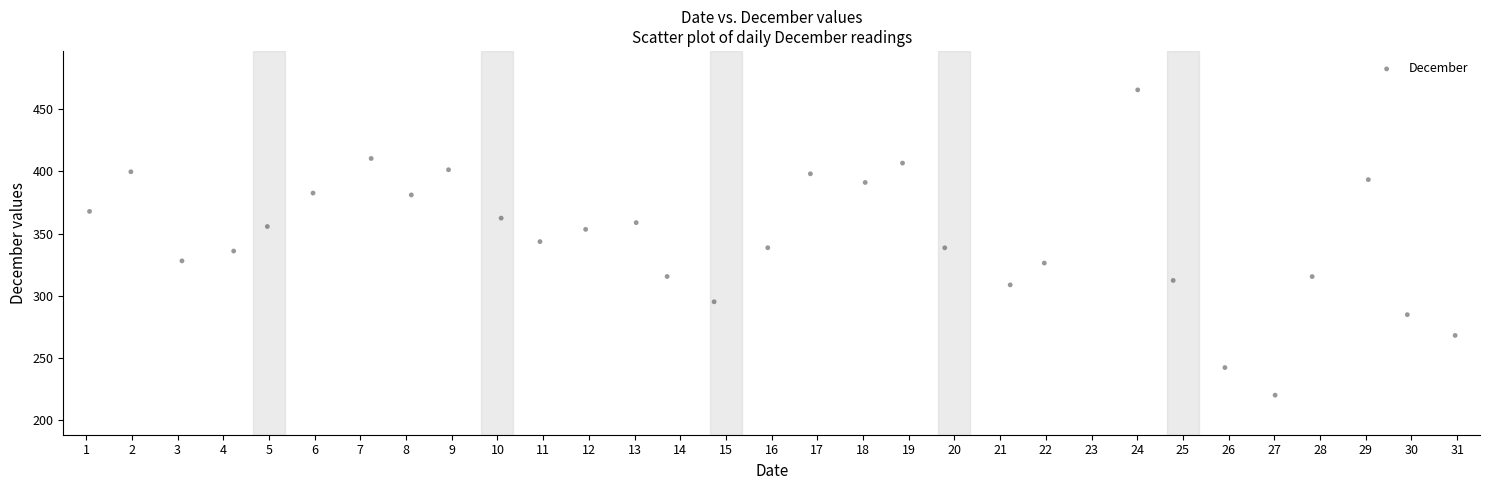

What is the range of Y values (max minus min)?

245.8